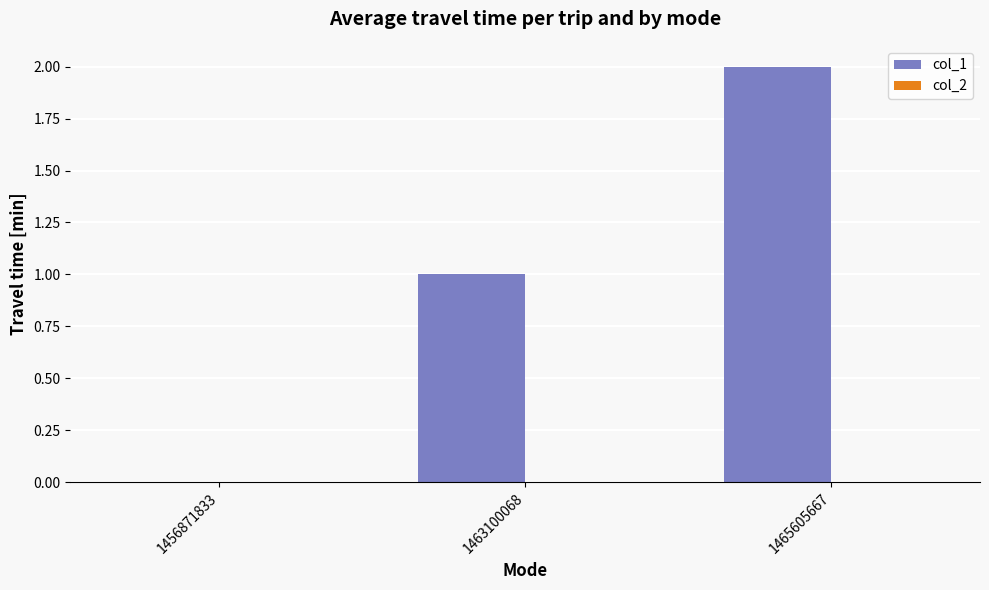

Which label corresponds to the largest value in the chart?

1465605667